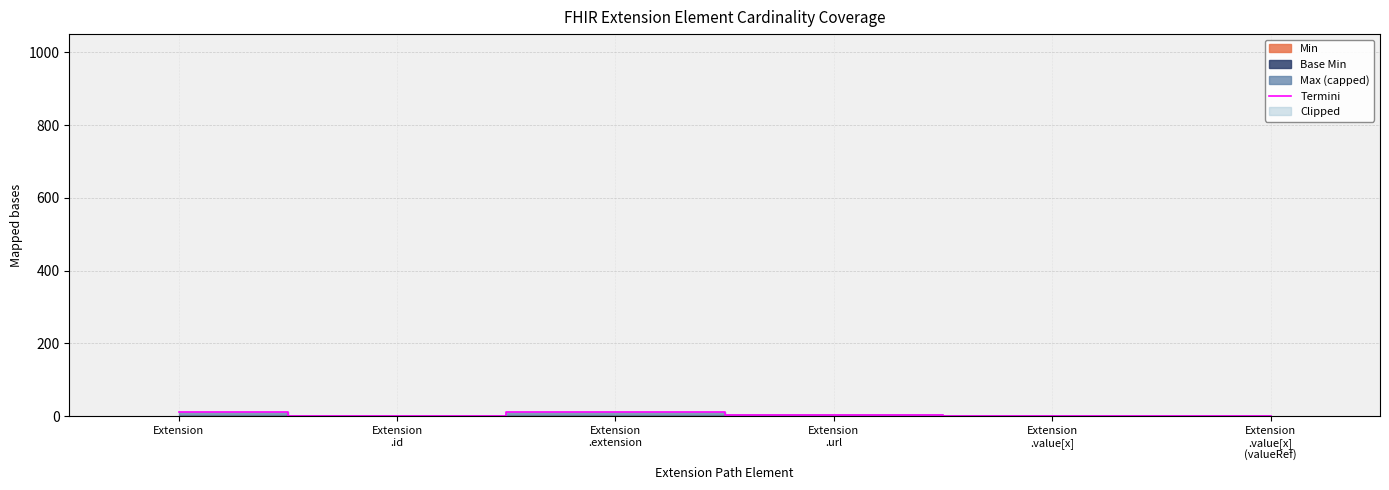

How many points are higher than both their immediate neighbors (excluding endpoints)?

1